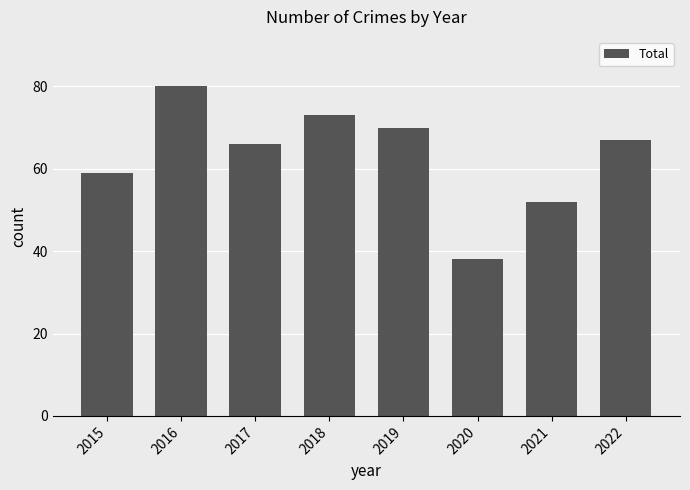

Are the bars grouped side by side (vs. stacked)?

No